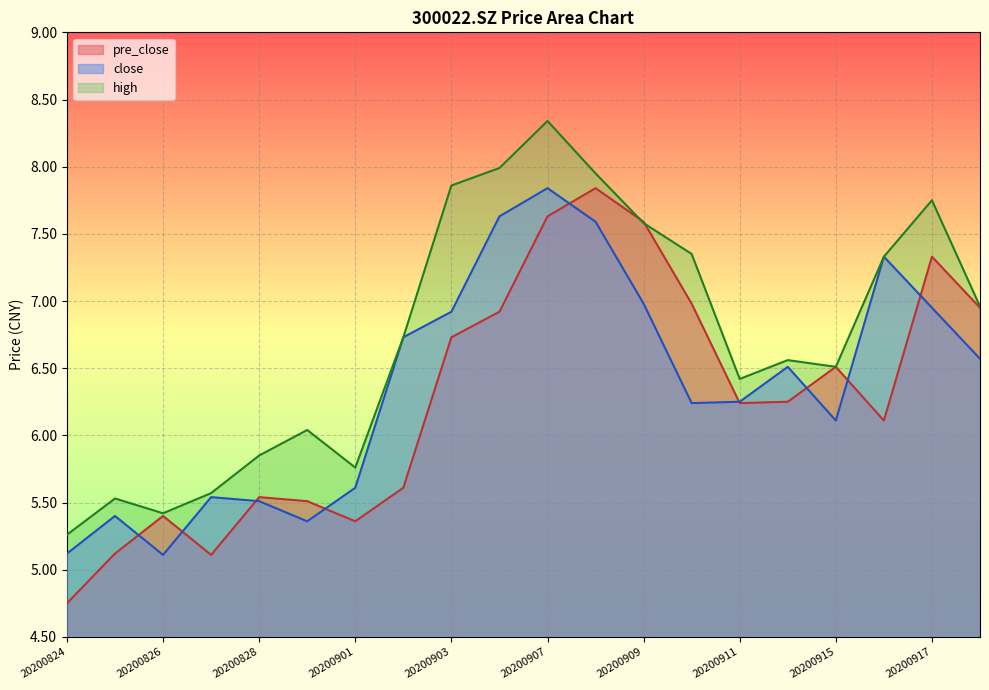

List the series in order of their peak value, highest first.

high, close, pre_close